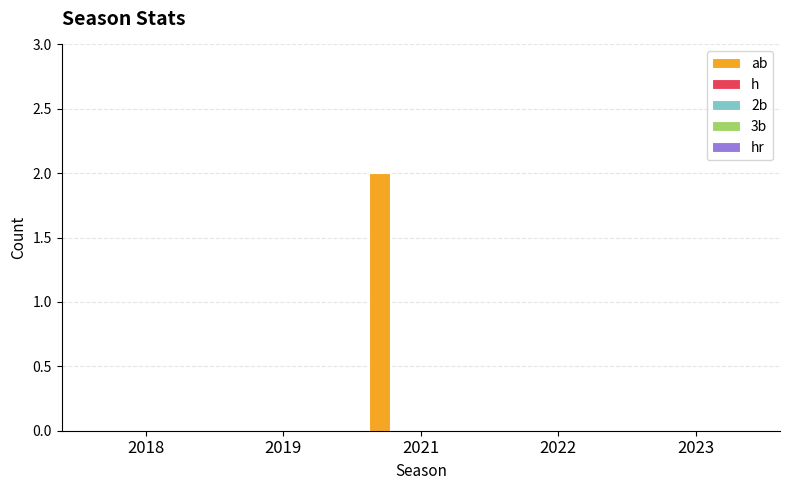

How many series are shown in this chart?

1